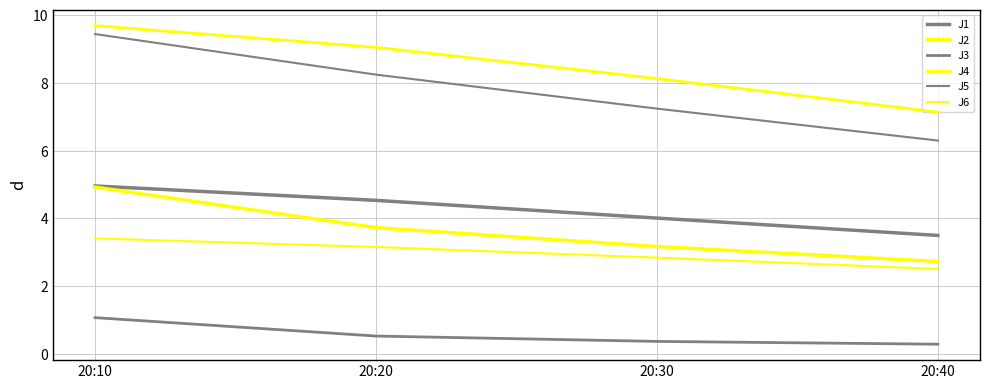

Which category has the lowest value in the J2 series?

20:40